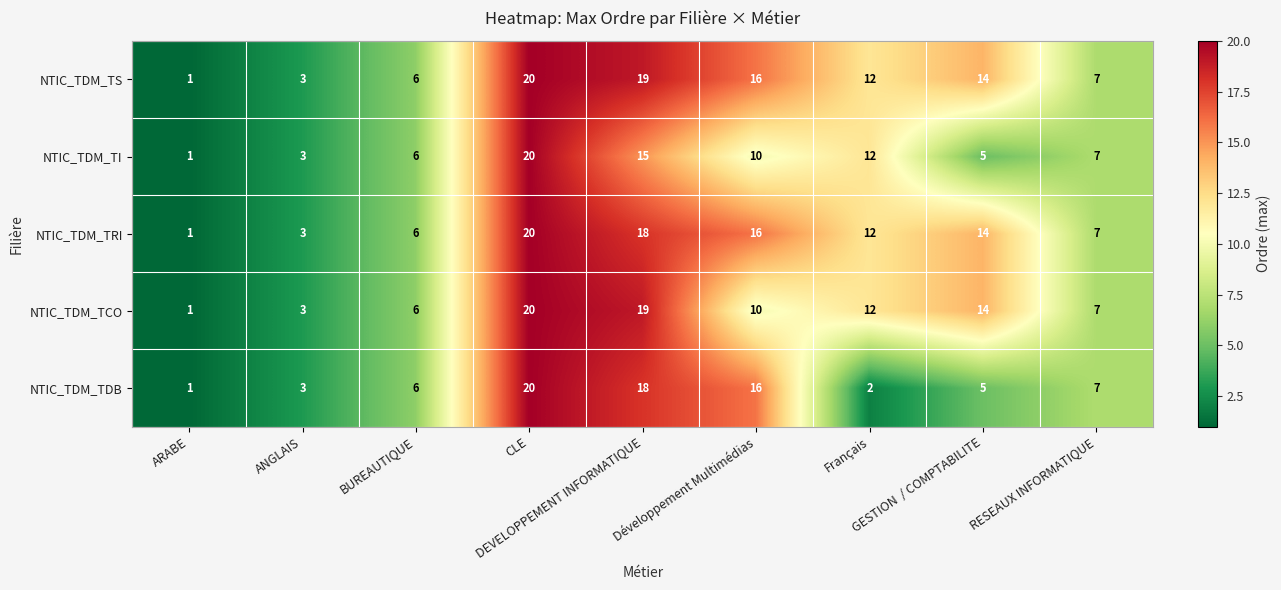

What is the difference between the maximum and minimum values in the NTIC_TDM_TS series?

19